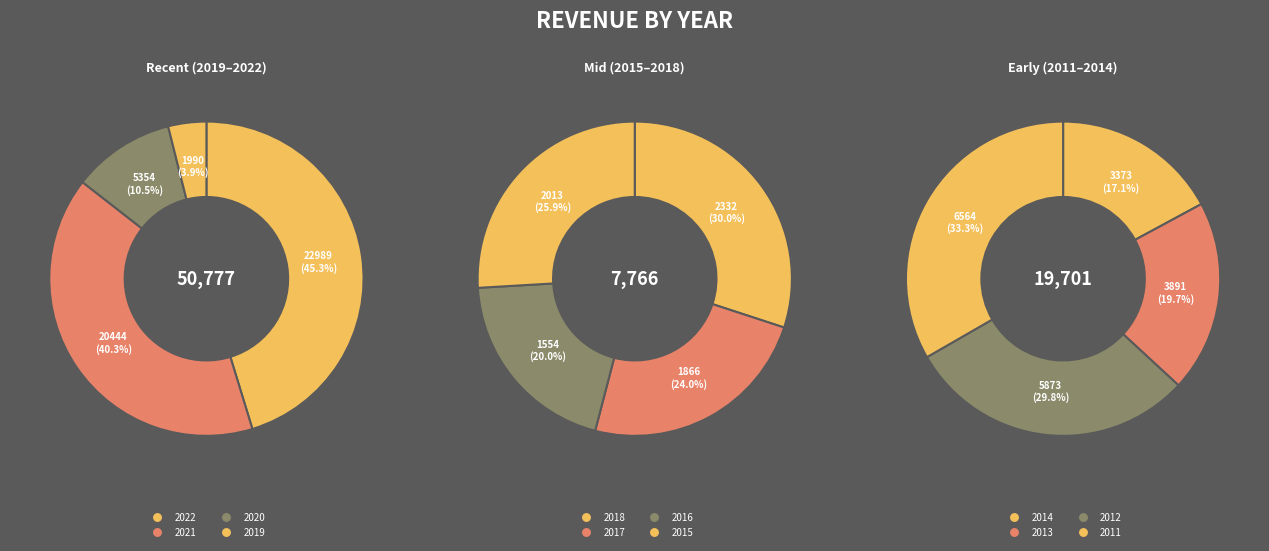

True or false: 2018 accounts for 1% of the total.

False